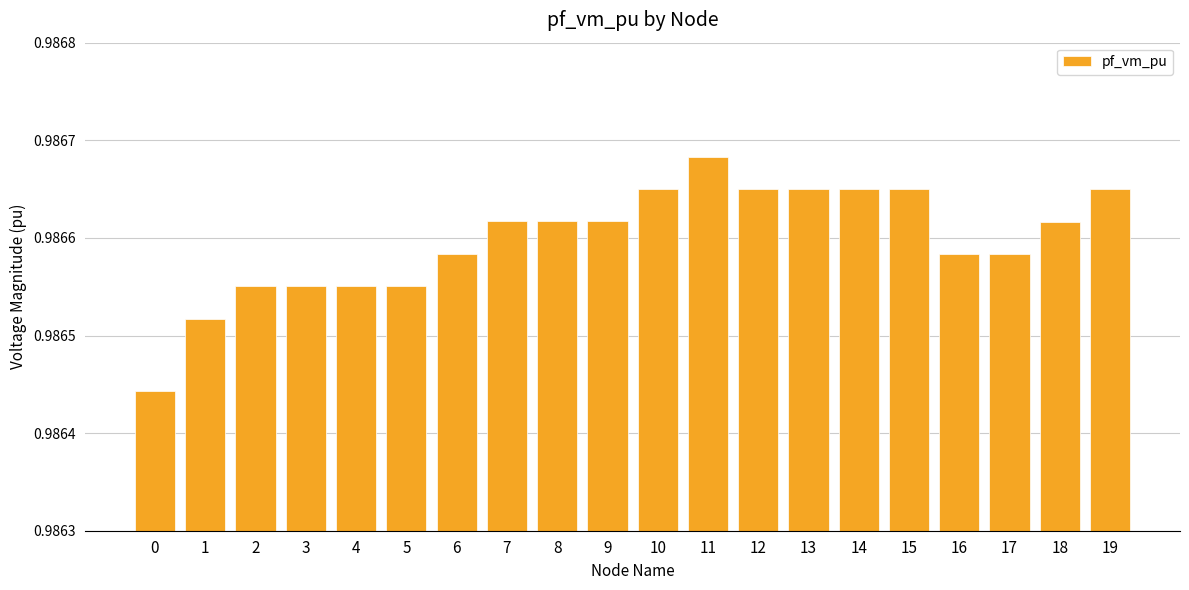

Does the chart contain stacked bars?

No